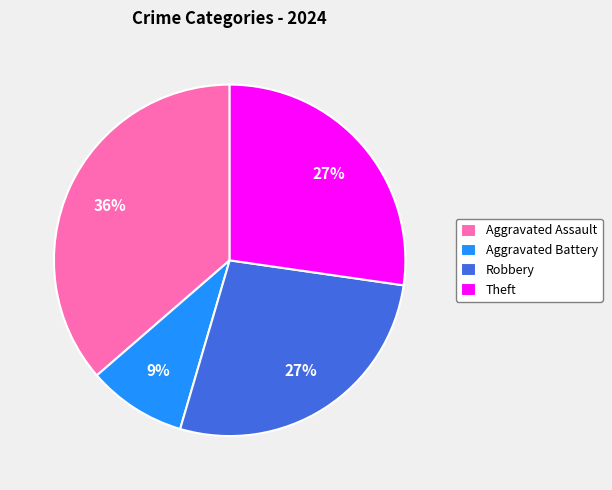

Is it true that Robbery is 27% of the pie?

True